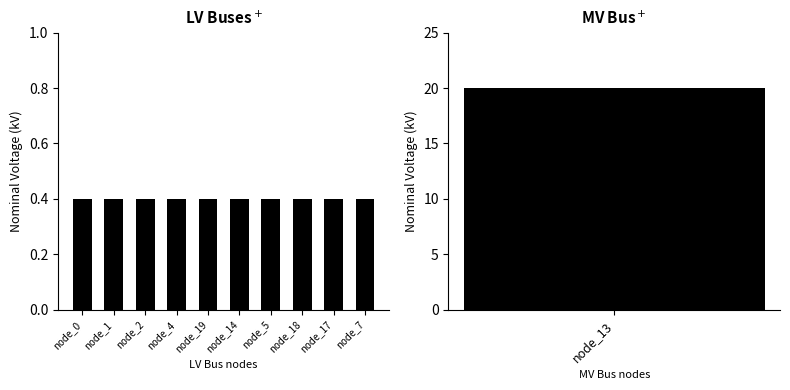

Rank the categories by value from highest to lowest.

node_13, node_0, node_1, node_2, node_4, node_19, node_14, node_5, node_18, node_17, node_7